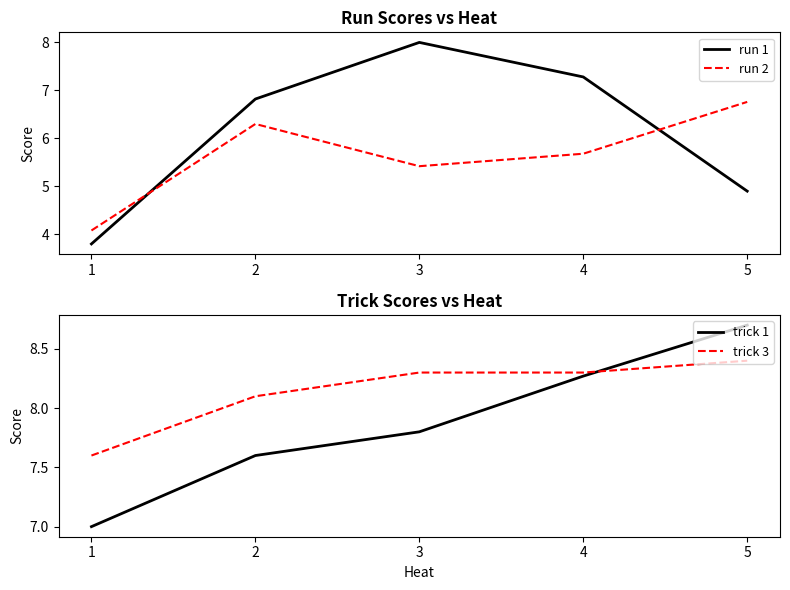

Is this an area chart (filled region under the line)?

No